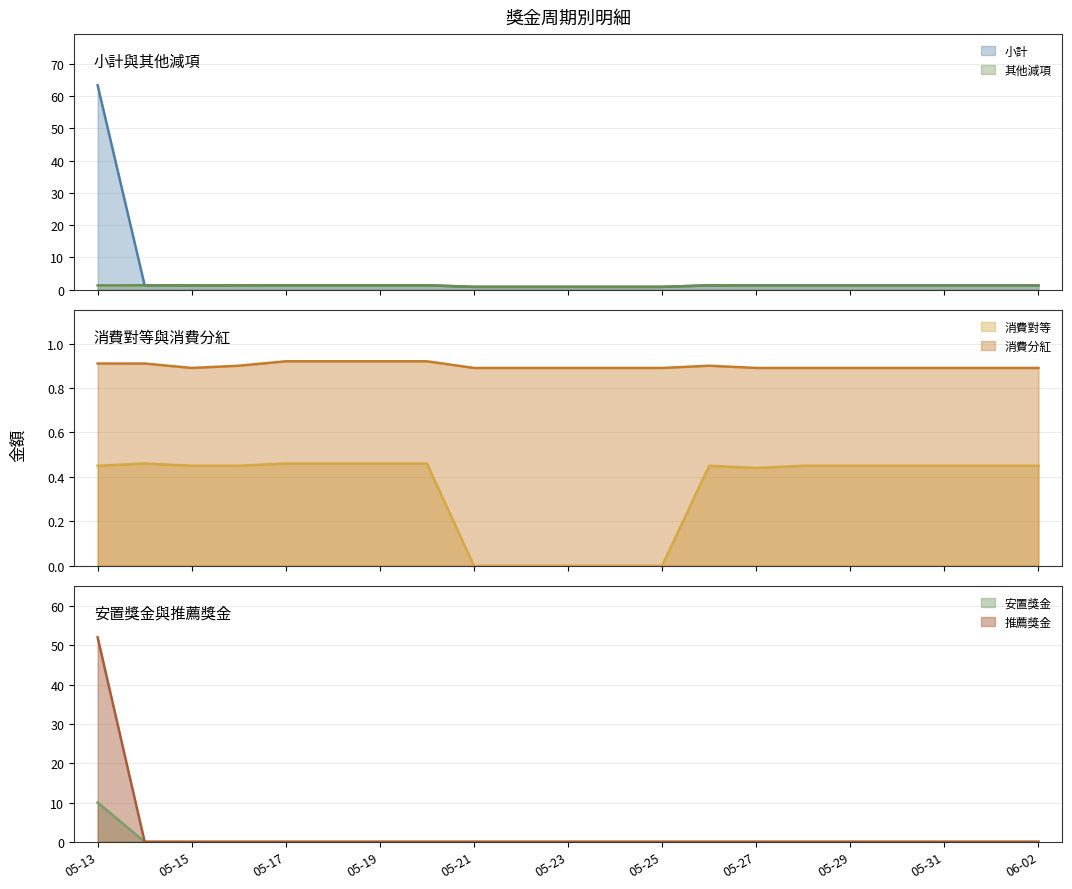

Is it true that 推薦獎金 equals 0.0 at 2025-05-20?

True